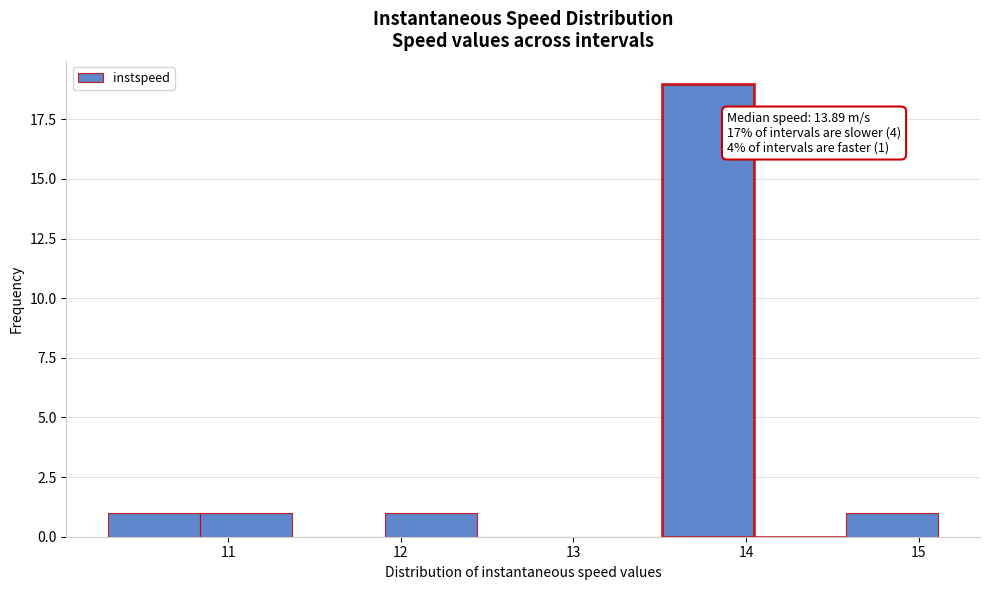

Over which range of the x-axis is the bar tallest?

13.5 to 14.0